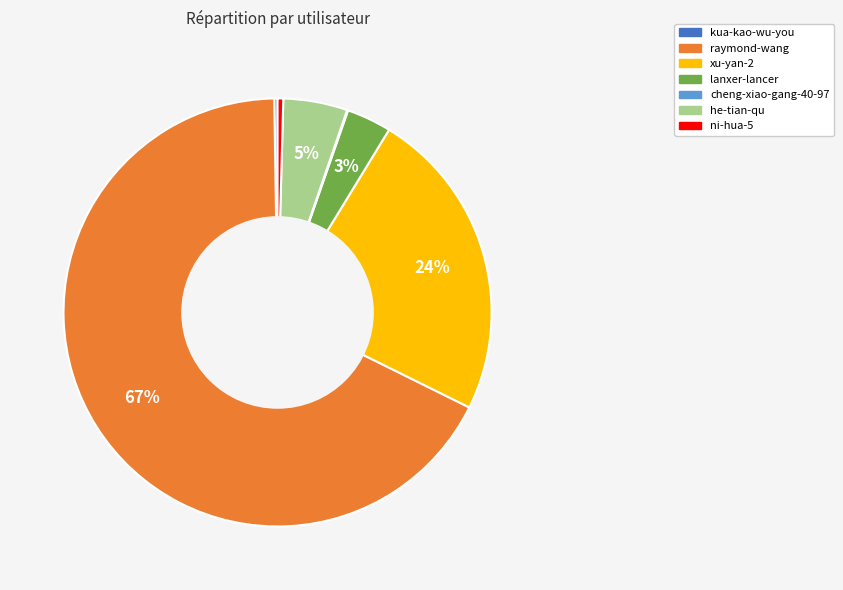

Which slice is the largest?

raymond-wang